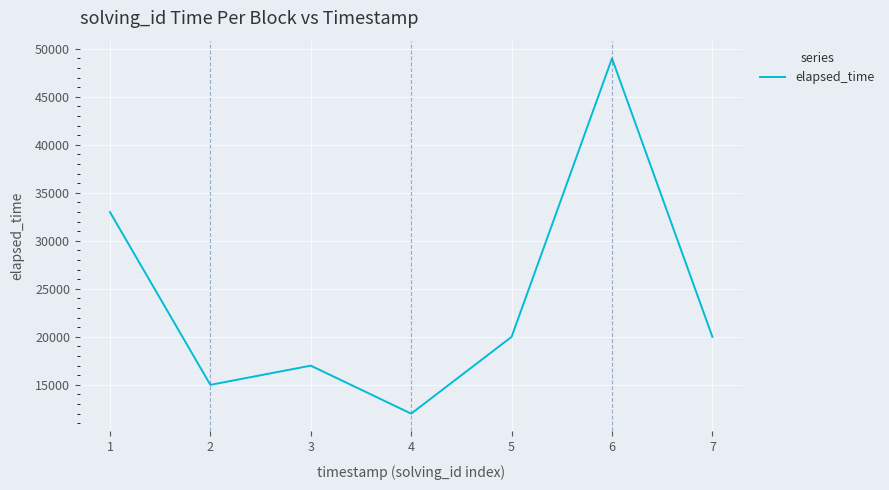

What is the sum of the values at 1 and 2?

48000